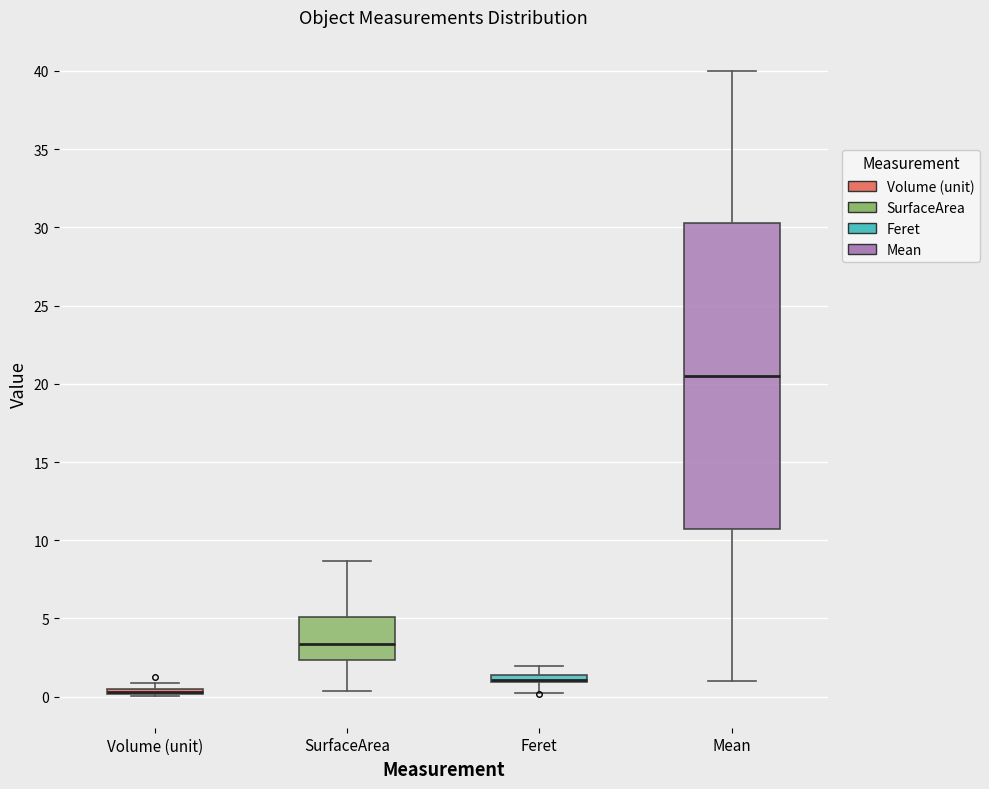

Which box is the tallest, from its lower edge to its upper edge?

Mean